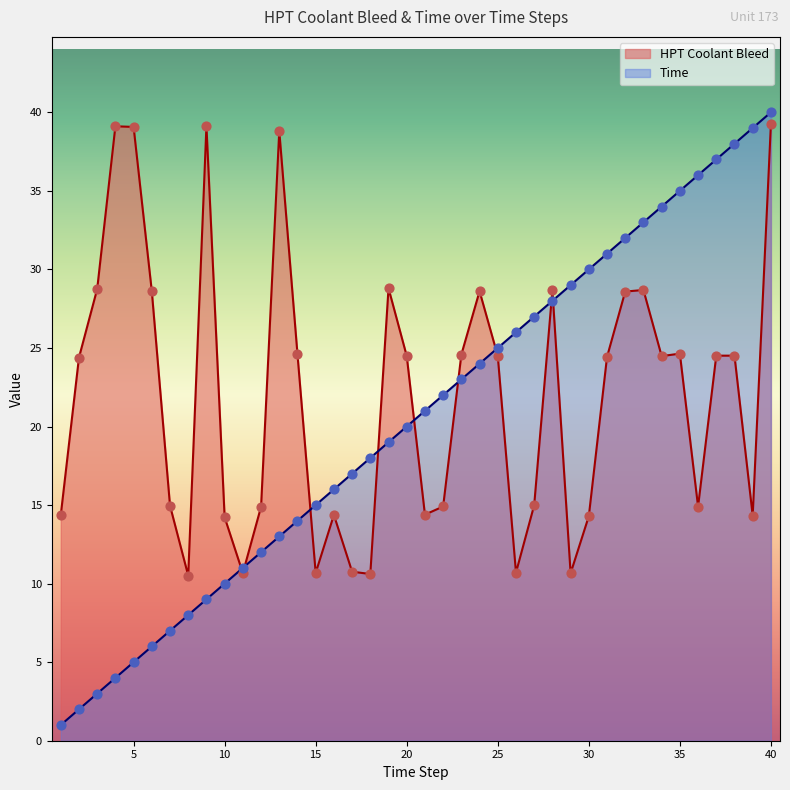

At how many categories does at least one series exceed 2?

40